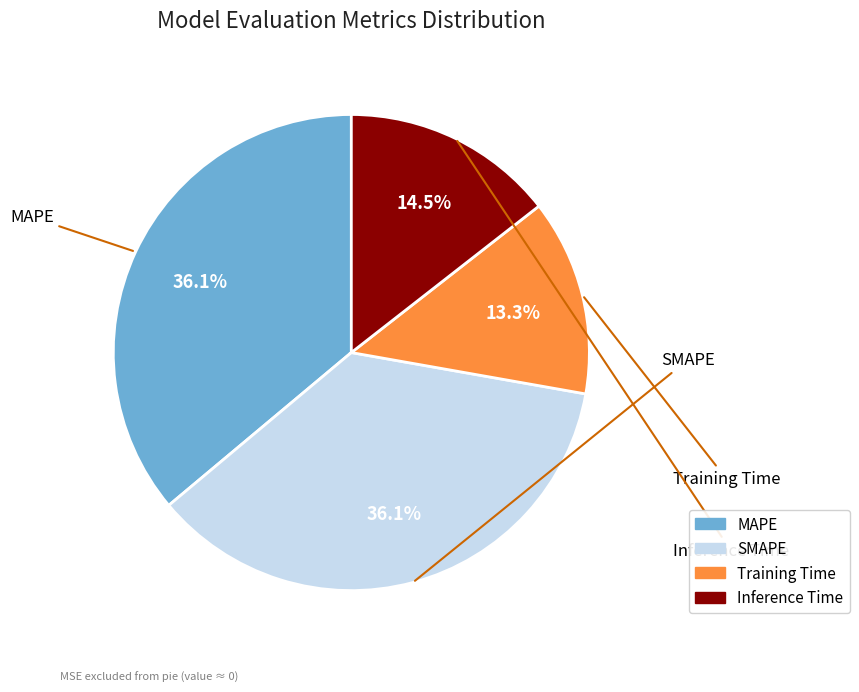

How many slices are in this pie chart?

4